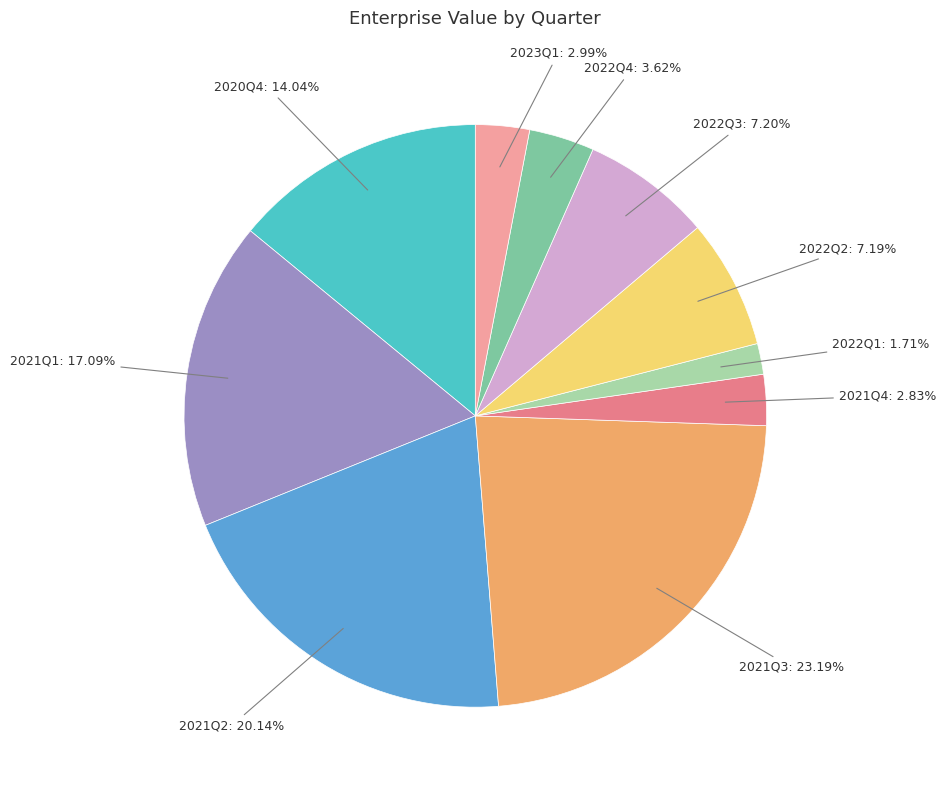

Does 2022Q4 account for over 50% of the chart?

No